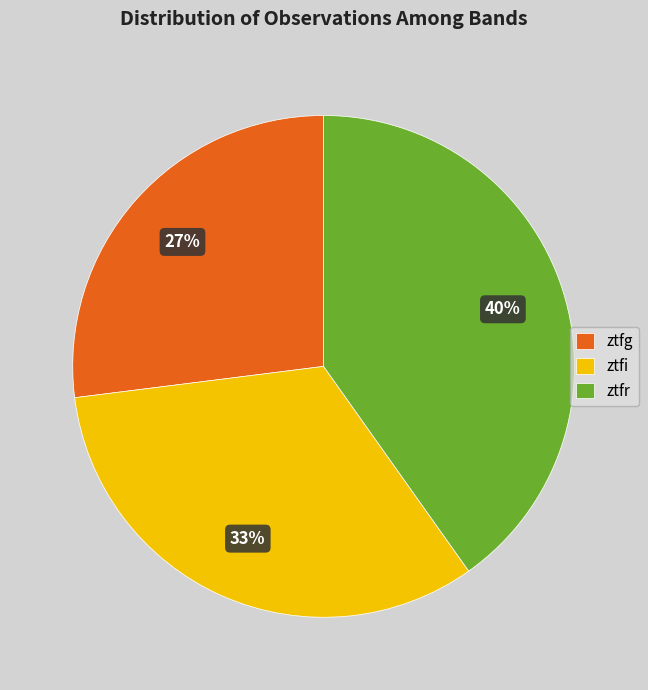

Which has a higher value, ztfi or ztfr?

ztfr